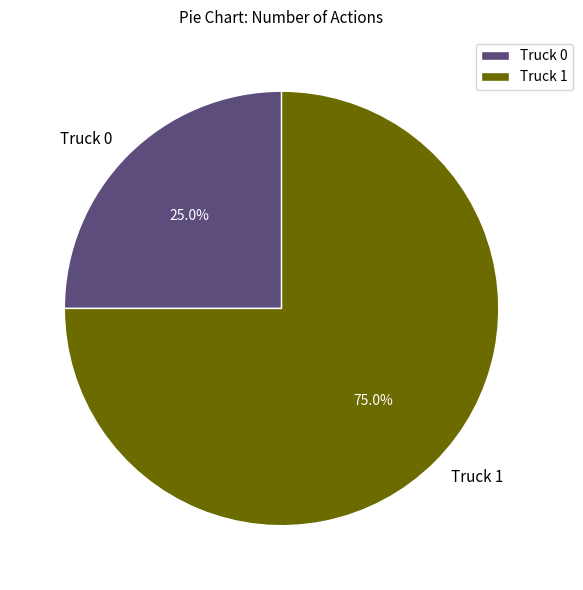

Does any single category account for the majority?

Yes